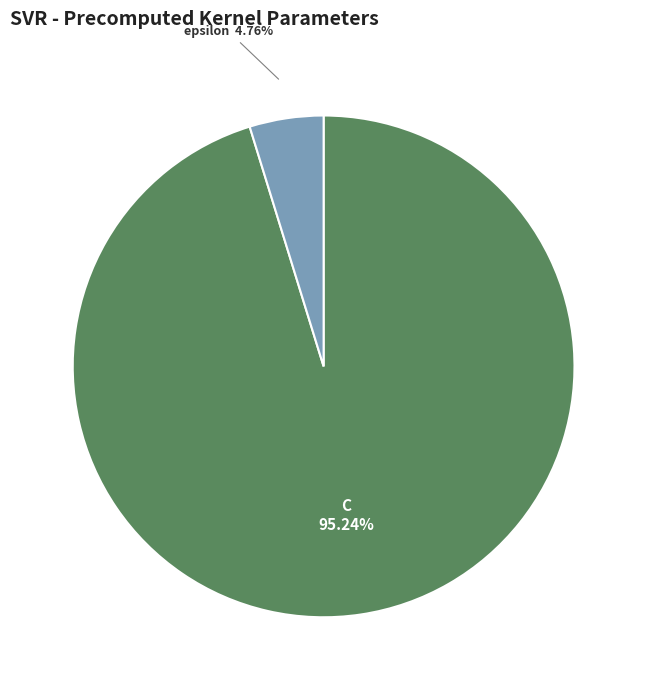

Which category has the biggest portion of the pie?

C